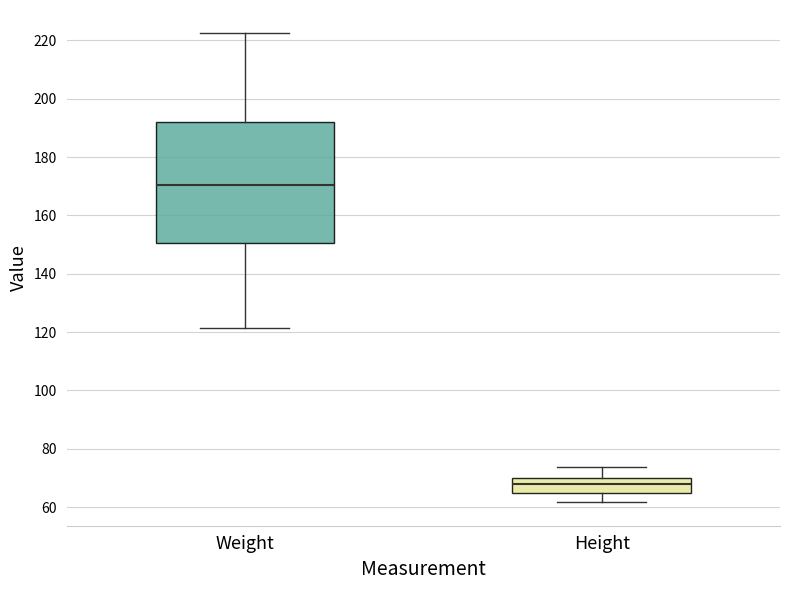

Which box is the tallest, from its lower edge to its upper edge?

Weight